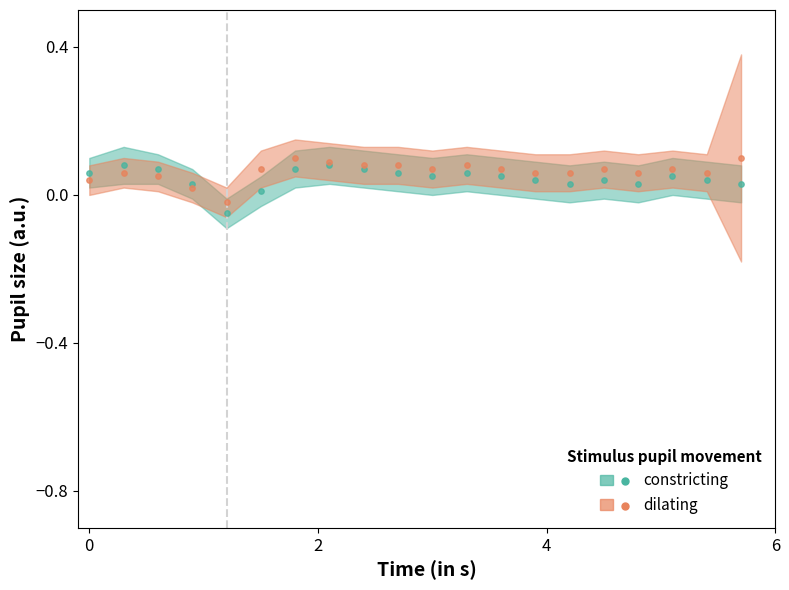

Is the value of constricting_lower at 8 greater than the value of constricting_mean at 9?

No